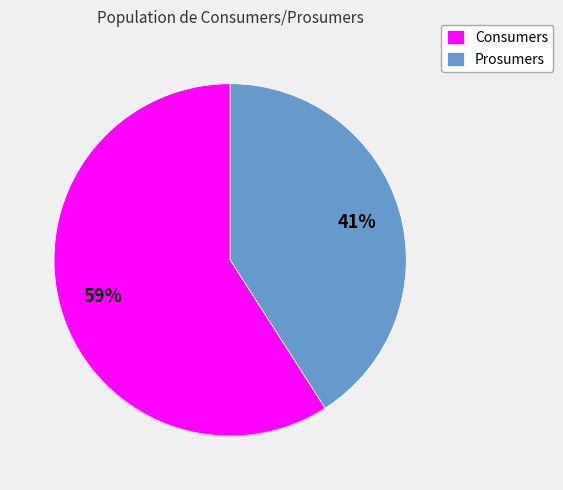

Is the sum of Consumers and Prosumers greater than half?

Yes